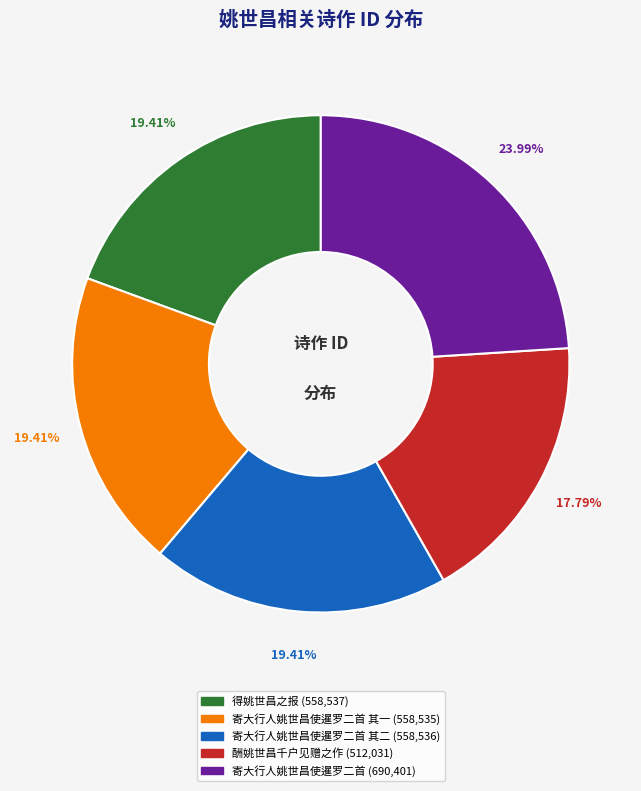

Is there any slice that represents more than half of the pie?

No